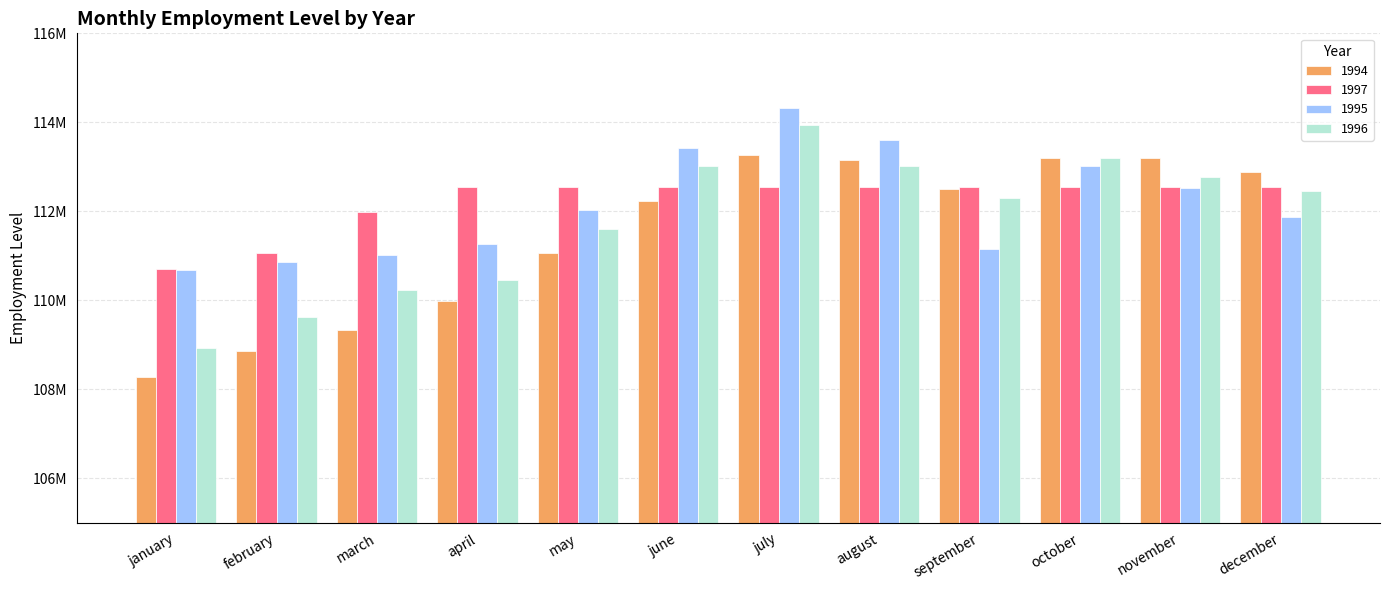

The value of 1996 at april is 110468509.6. True or false?

True